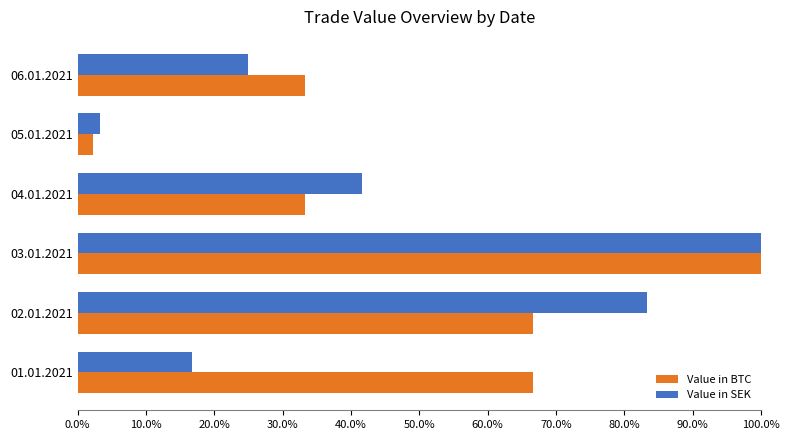

What are all the series names shown in the legend?

Value in BTC, Value in SEK